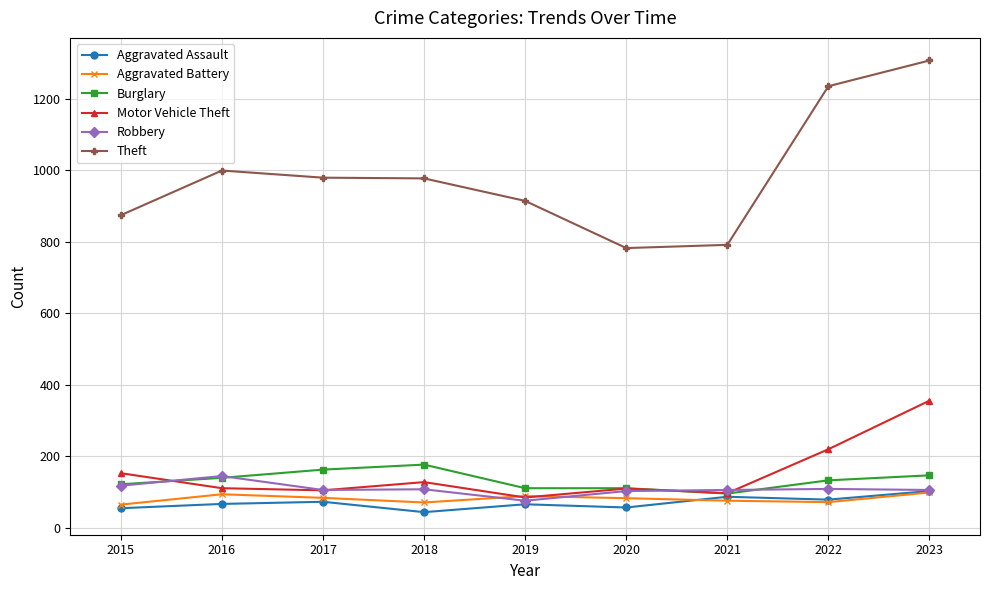

Which series has the widest spread of values?

Theft